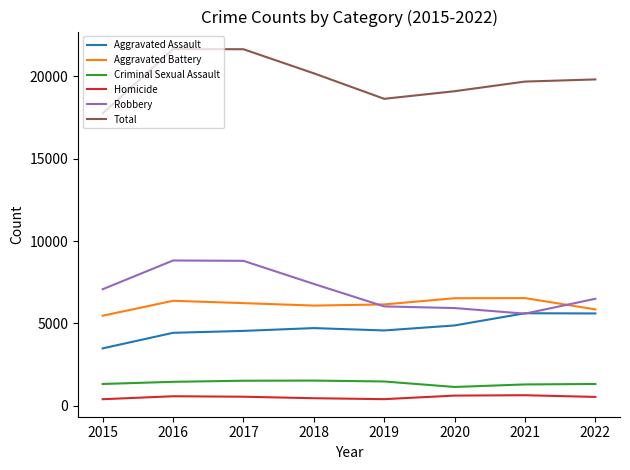

True or false: Criminal Sexual Assault and Homicide intersect in this chart.

False